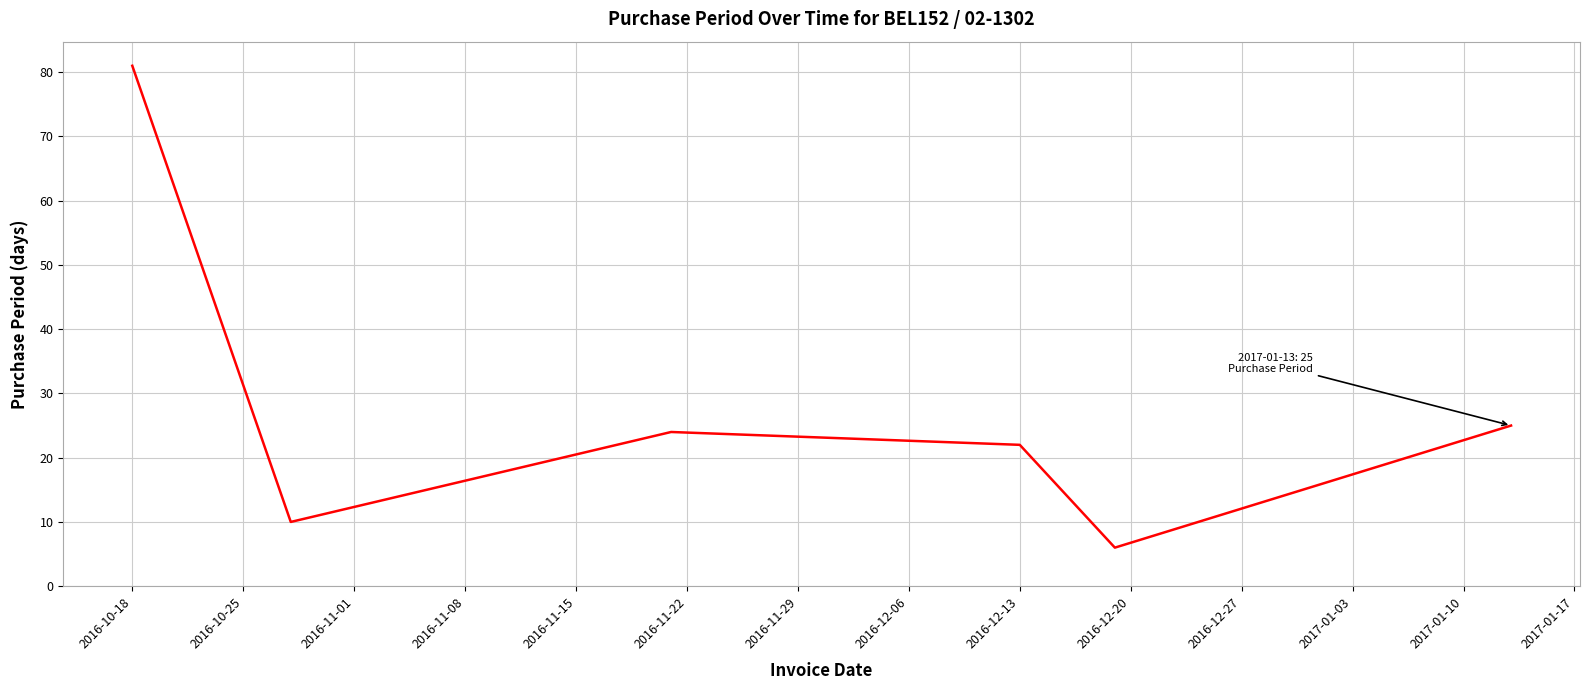

True or false: there are more than 1 points higher than both neighbors.

False